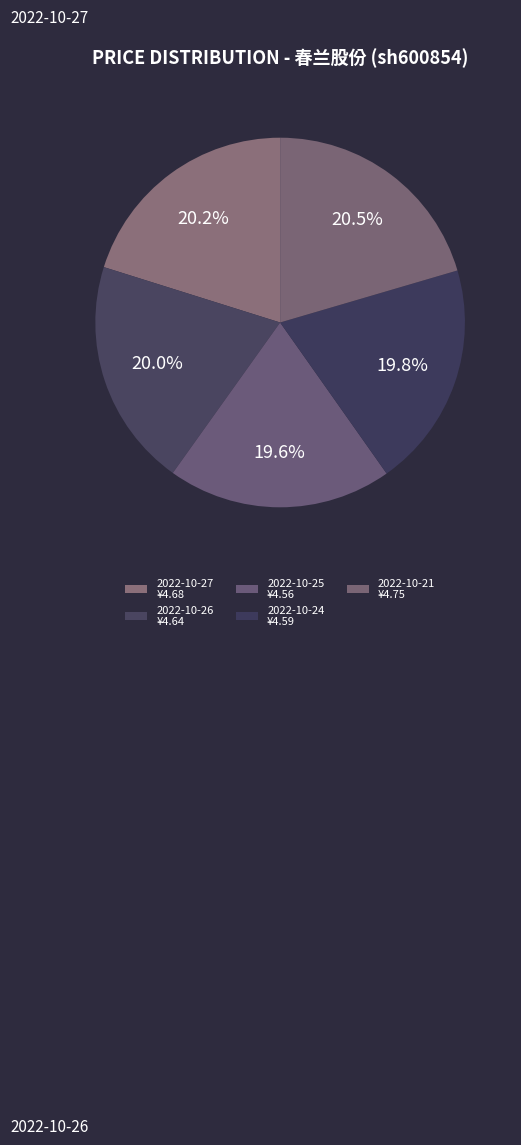

What percentage is the 2022-10-25 slice, to the nearest percent?

20%